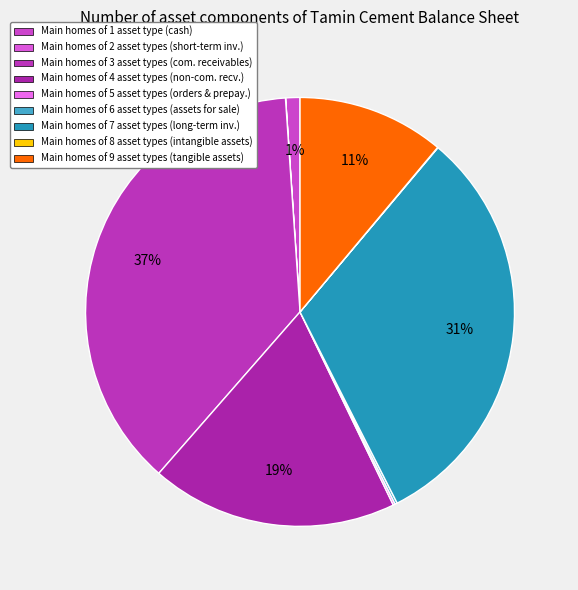

Rank the categories by value from highest to lowest.

comercial_receivables, long_term_investments, non_comercial_receivables, tangible_fixed_assets, cash, Assets_held_for_sale, orders_and_prepayments, intangible_assets, short_term_investments